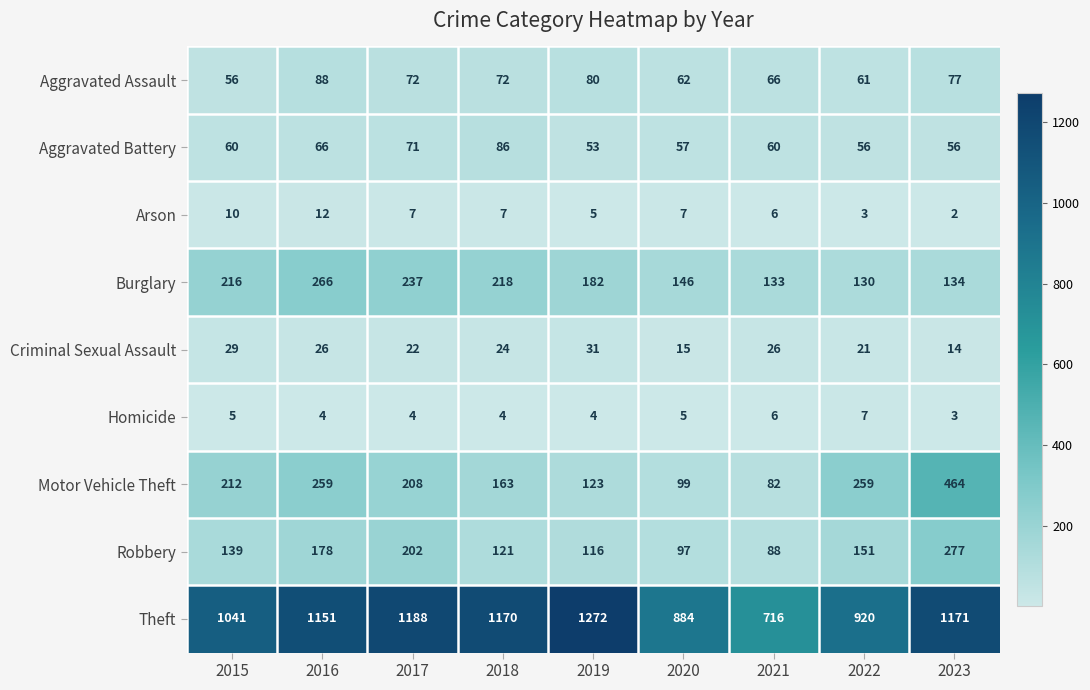

Rank the series at 2015 from highest to lowest value.

Theft, Burglary, Motor Vehicle Theft, Robbery, Aggravated Battery, Aggravated Assault, Criminal Sexual Assault, Arson, Homicide